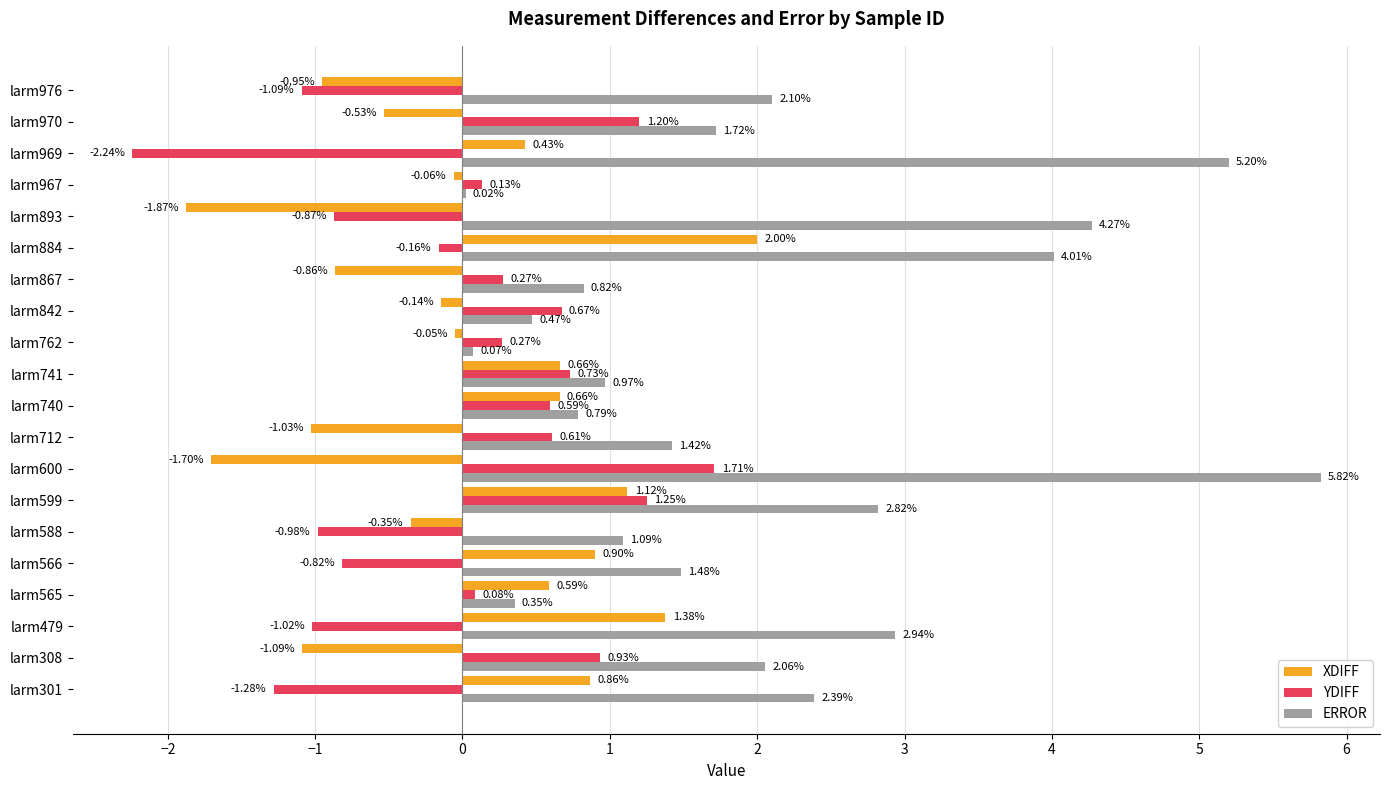

Which series changed the most between larm712 and larm740?

XDIFF